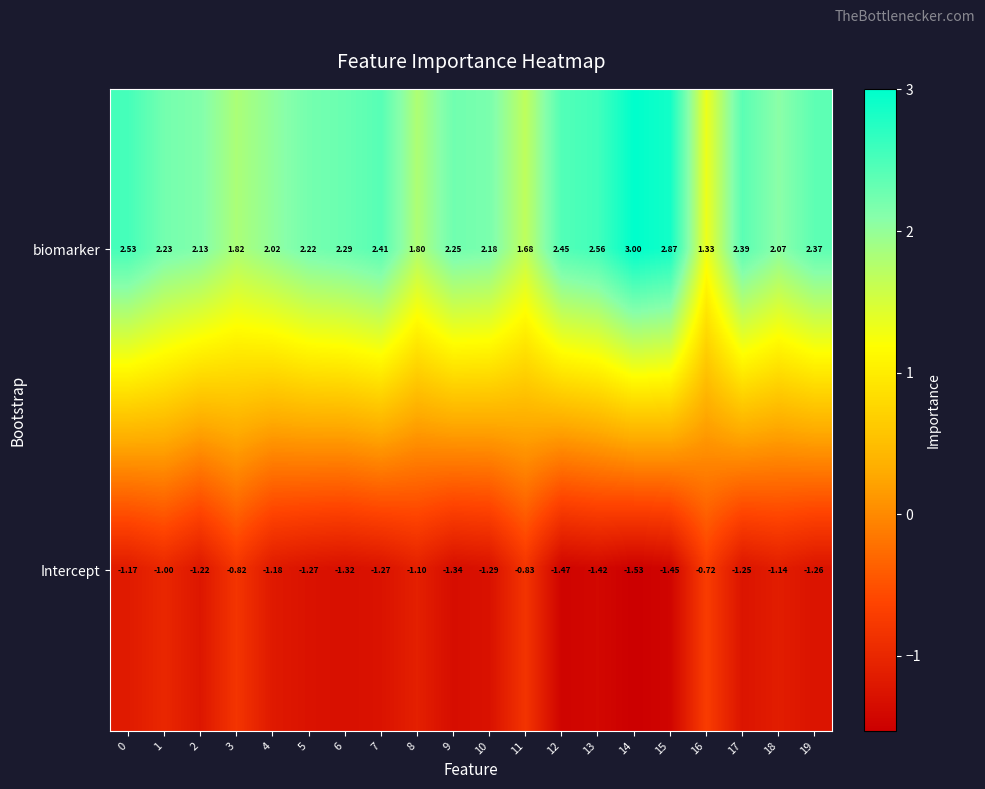

What is the spread (max minus min) of values at 14?

4.5